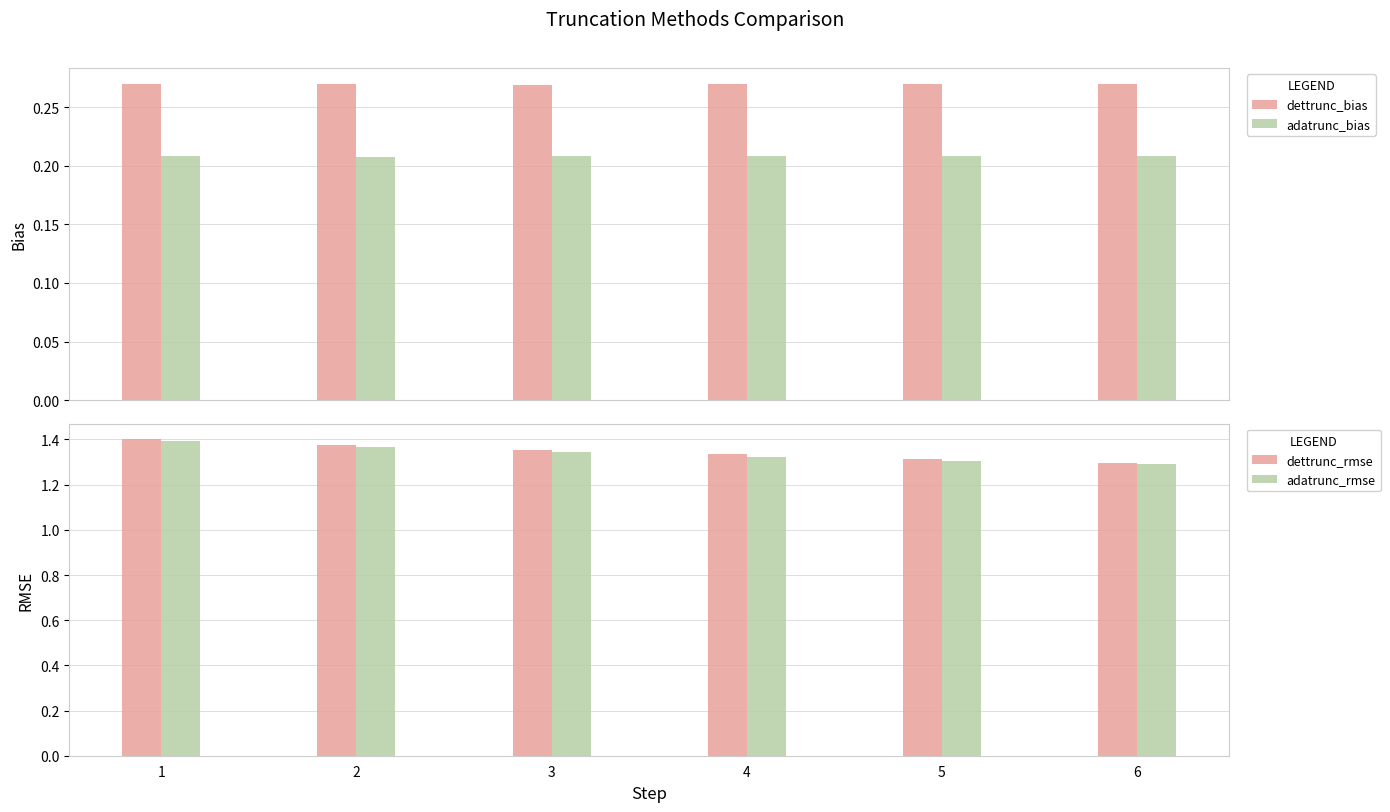

Reading right to left, transcribe all the data shown in this chart.

dettrunc_bias: 0.3	0.3	0.3	0.3	0.3	0.3
adatrunc_bias: 0.2	0.2	0.2	0.2	0.2	0.2
dettrunc_rmse: 1.3	1.3	1.3	1.4	1.4	1.4
adatrunc_rmse: 1.3	1.3	1.3	1.3	1.4	1.4